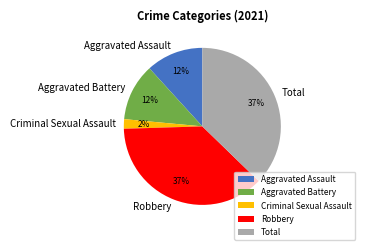

Does Criminal Sexual Assault represent more than half of the total?

No